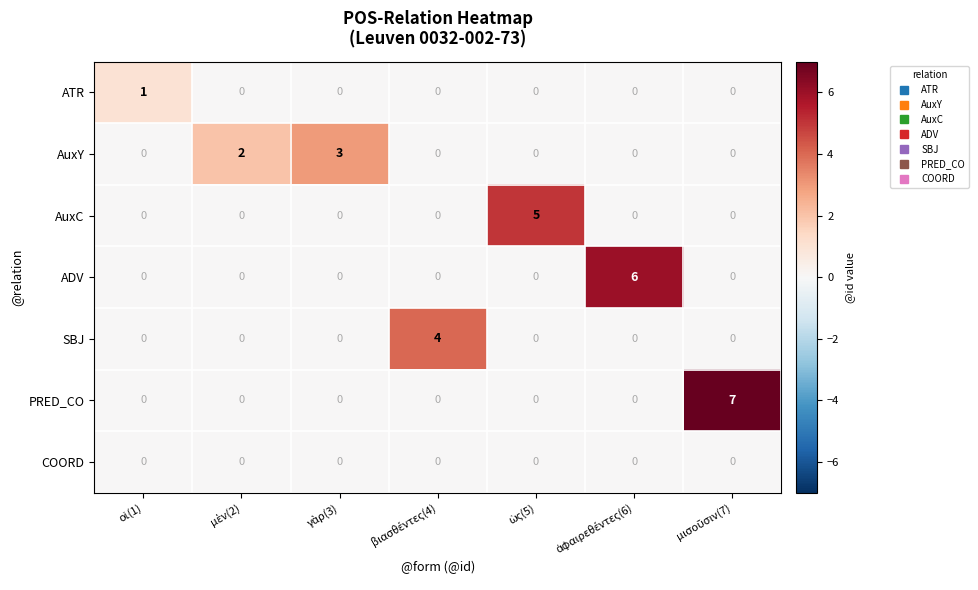

What is the greatest value displayed?

7